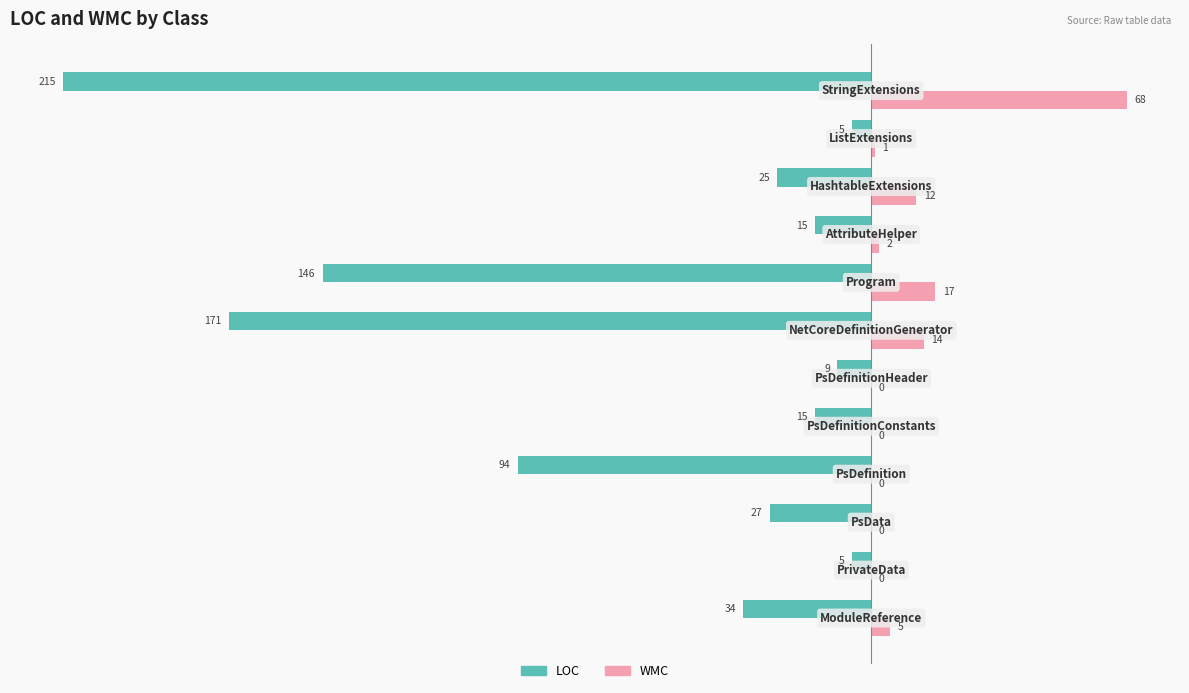

What is the sum of all WMC values?

119